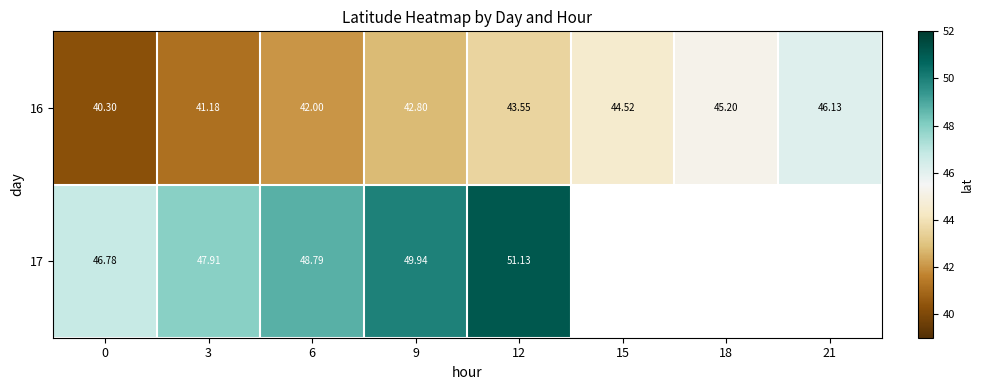

How many values in the 16 series exceed 43?

4